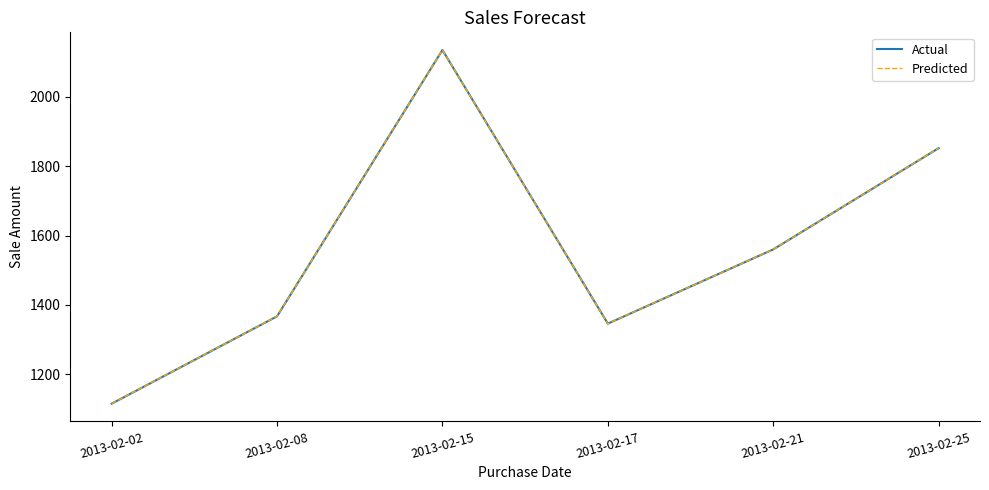

Is this an area chart (filled region under the line)?

No